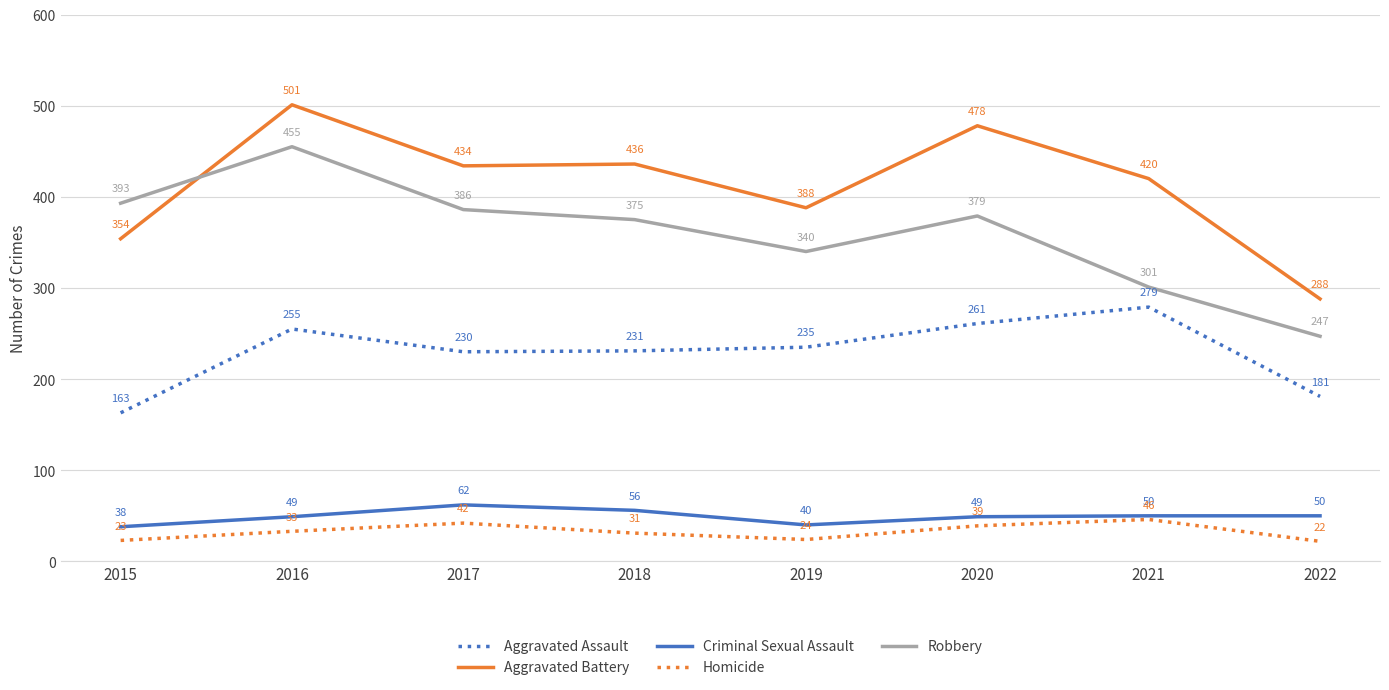

Reading left to right, extract all data points from this chart.

Aggravated Assault: 163	255	230	231	235	261	279	181
Aggravated Battery: 354	501	434	436	388	478	420	288
Criminal Sexual Assault: 38	49	62	56	40	49	50	50
Homicide: 23	33	42	31	24	39	46	22
Robbery: 393	455	386	375	340	379	301	247